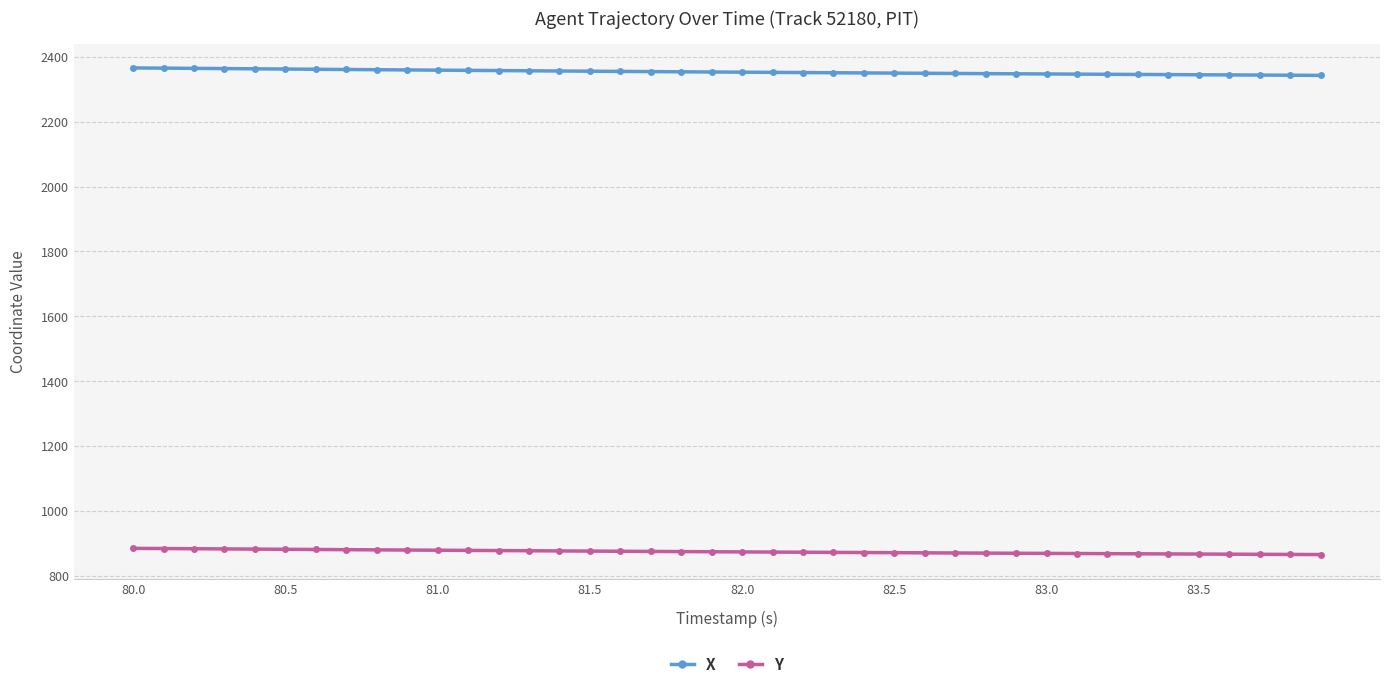

Rank the series by their maximum value, from lowest to highest.

Y, X